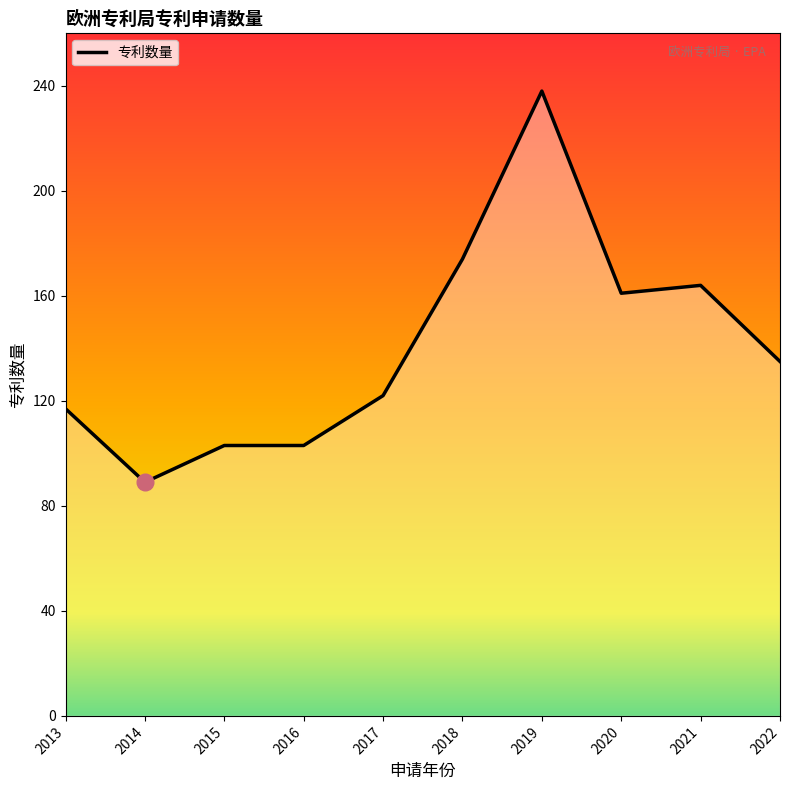

Which label corresponds to the largest value in the chart?

2019